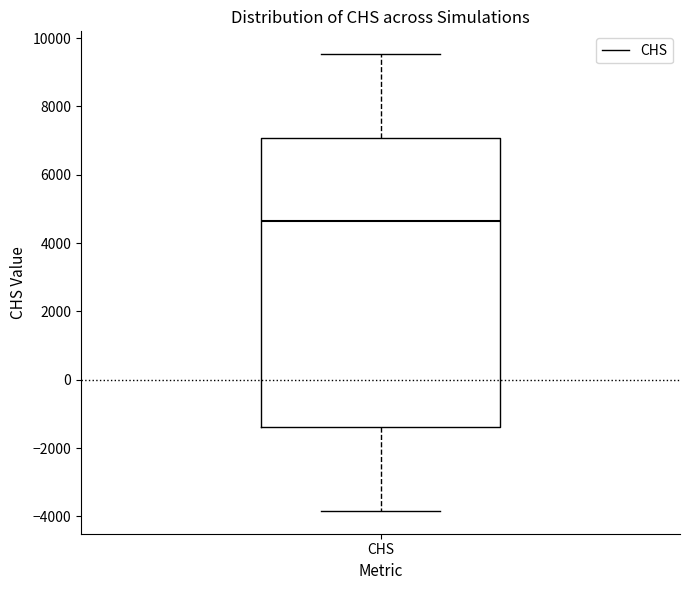

Read this box plot against the y-axis: the position of the median line, the range covered by the box, and the ends of both whiskers. The values are not printed on the chart, so give them approximately, as read against the axis.

median 4600, box -1400 to 7000, whiskers -3800 to 9600